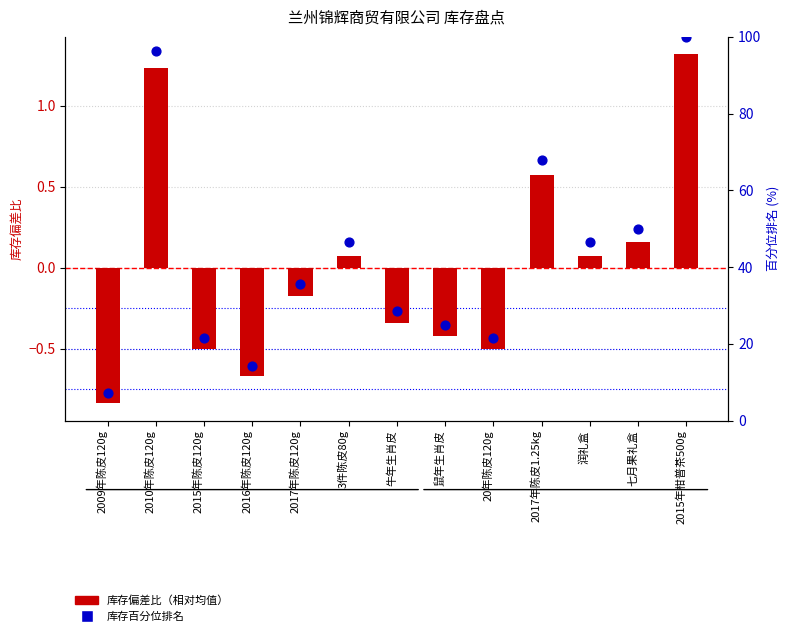

What are all the series names shown in the legend?

库存偏差比（相对均值）, 库存百分位排名